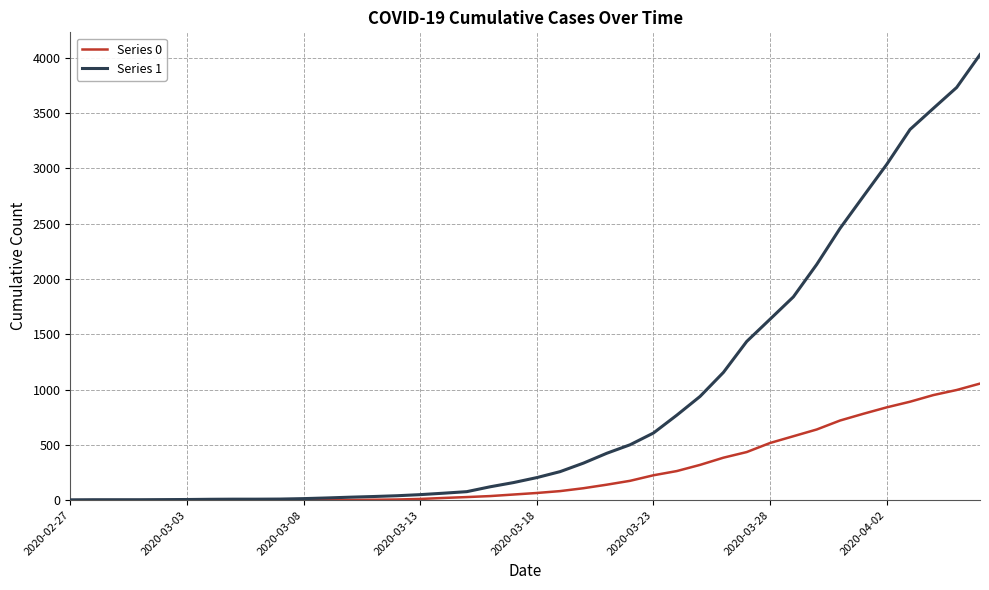

Which series has the largest range (max minus min)?

Series 1